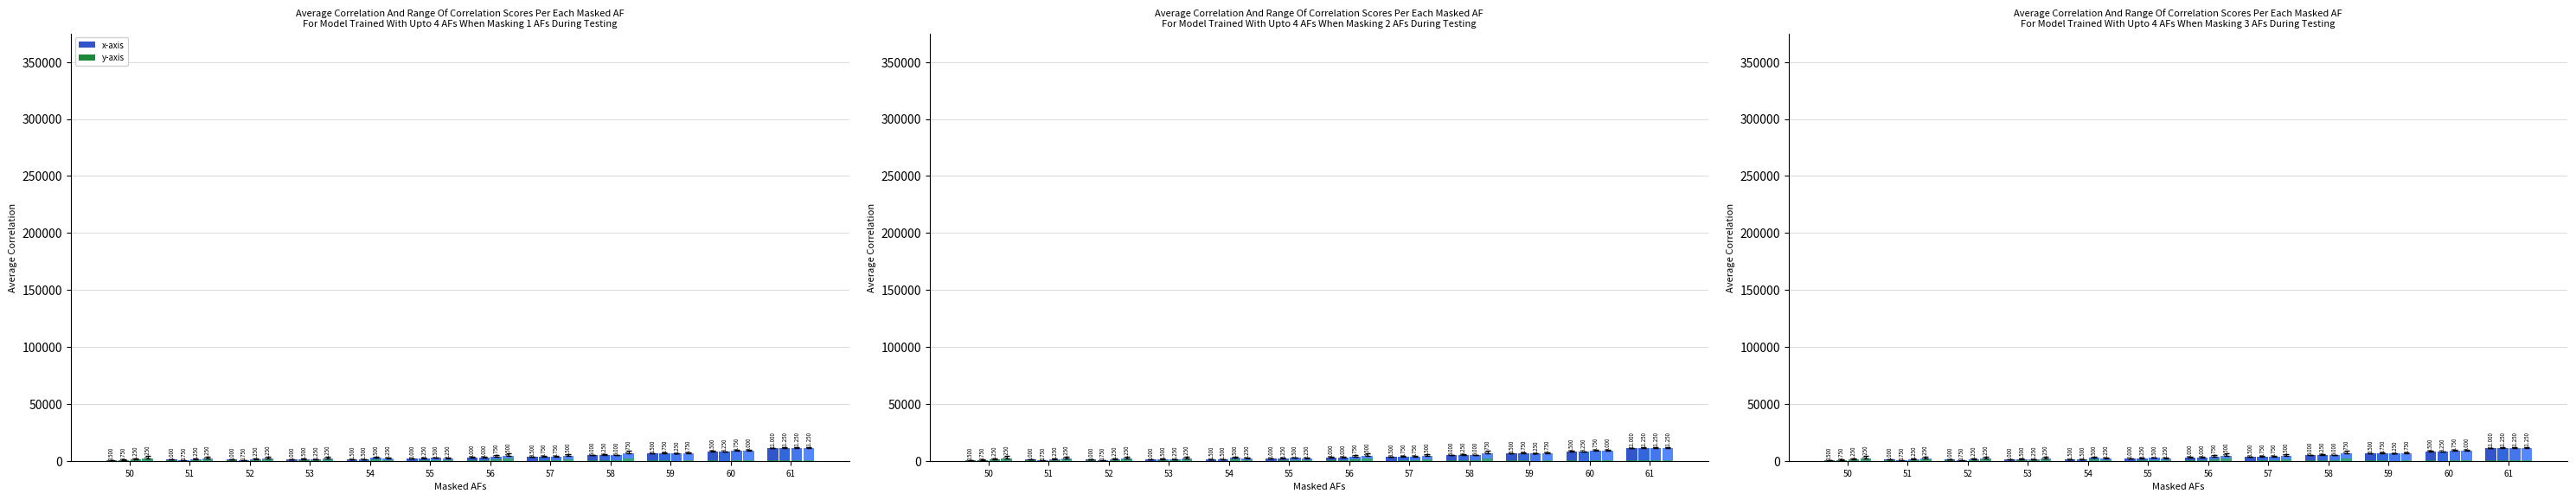

How many groups of bars are there?

12